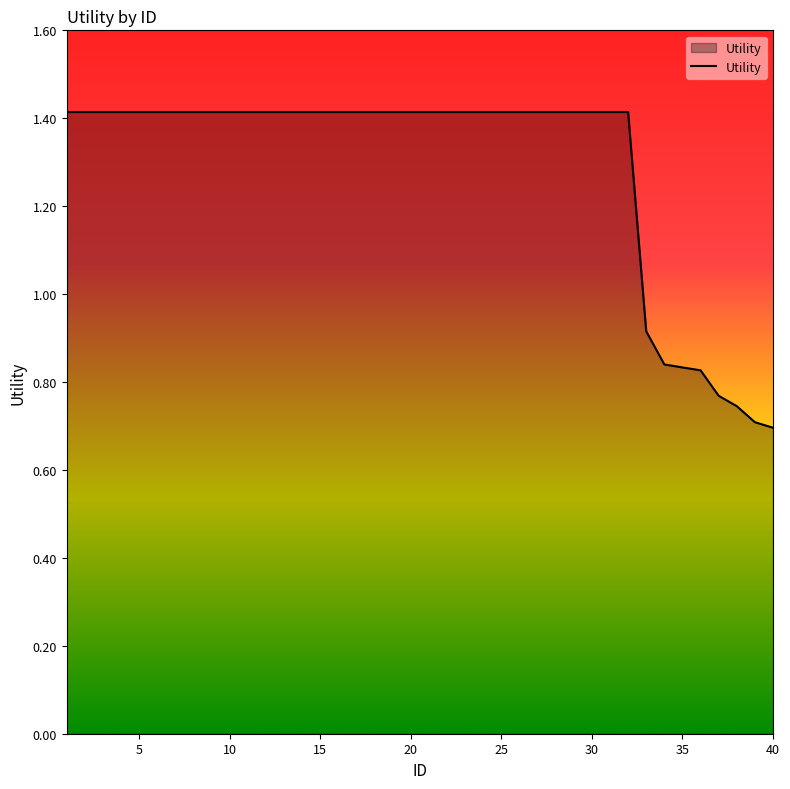

Does the chart have visible grid lines?

No